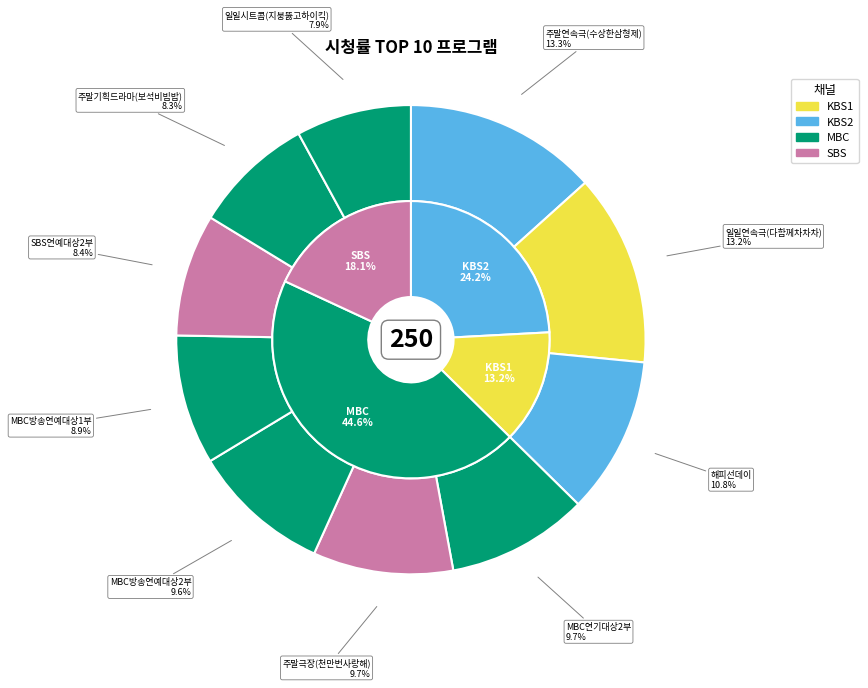

The MBC방송연예대상1부 slice represents 9% of the pie. True or false?

True